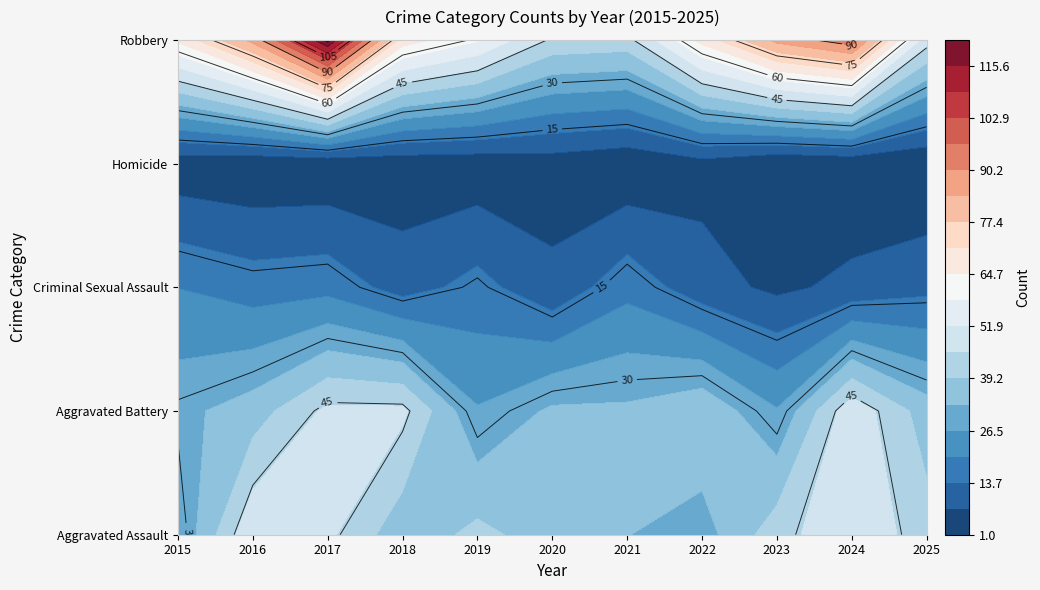

Which series has the largest total across all categories?

Robbery